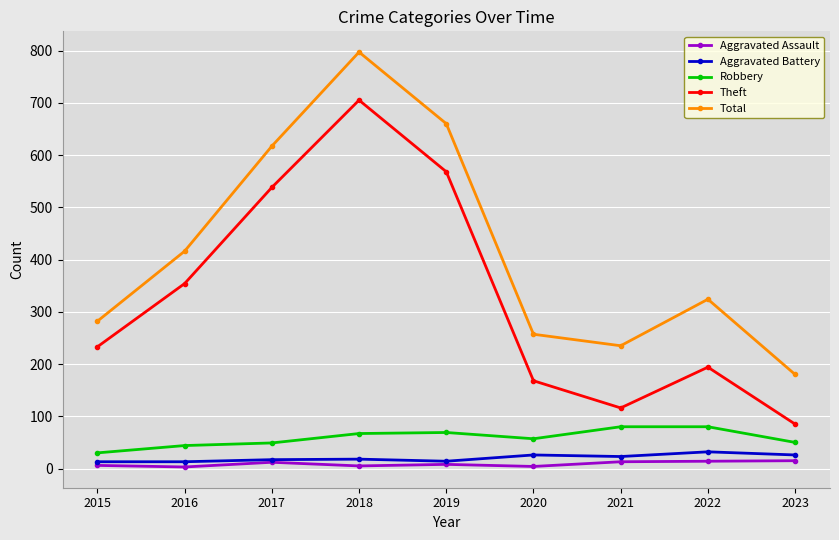

What is the average value of the Robbery series?

58